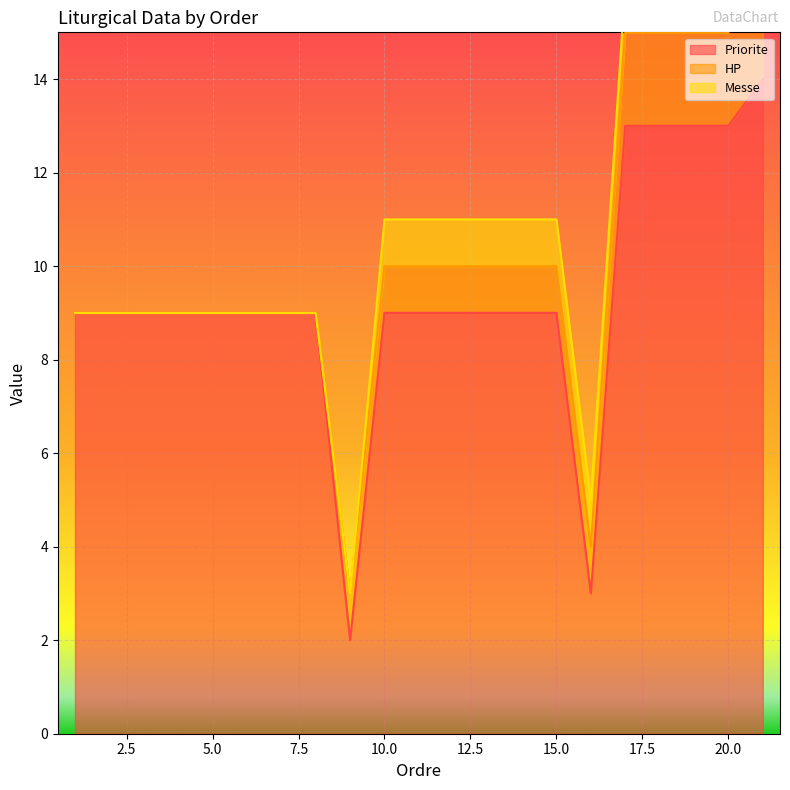

True or false: Priorite has a value of 9 at 5.0.

True